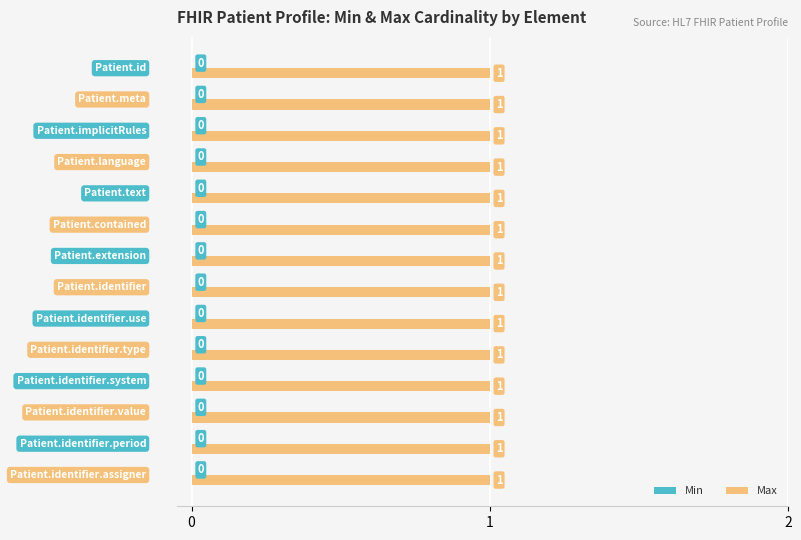

Reading left to right, transcribe all the data shown in this chart.

Min: 0	0	0	0	0	0	0	0	0	0	0	0	0	0
Max: 1	1	1	1	1	1	1	1	1	1	1	1	1	1